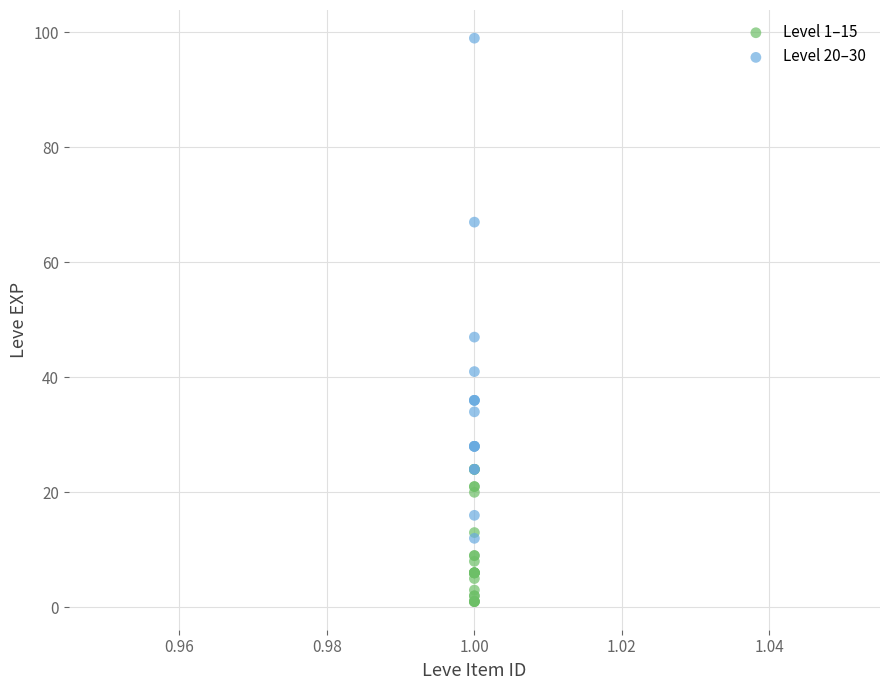

Which series contains the highest Y value?

Level 20–30